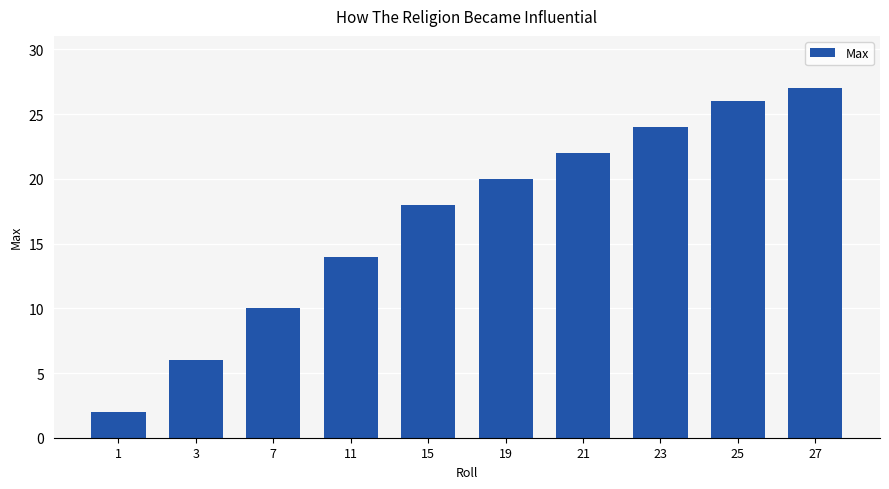

What is the maximum value shown in the chart?

27